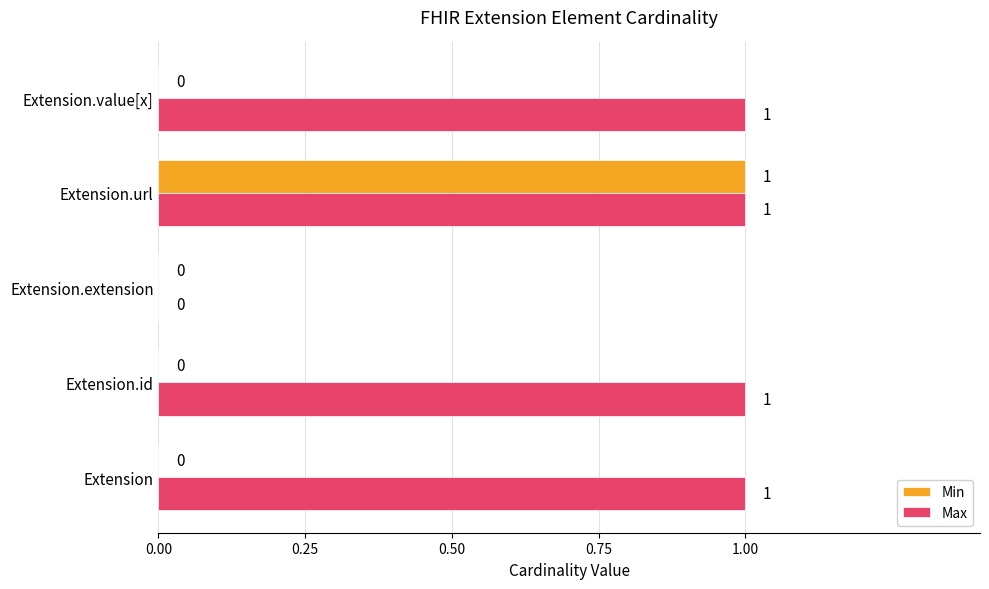

Which series changed the most between Extension.id and Extension.extension?

Max